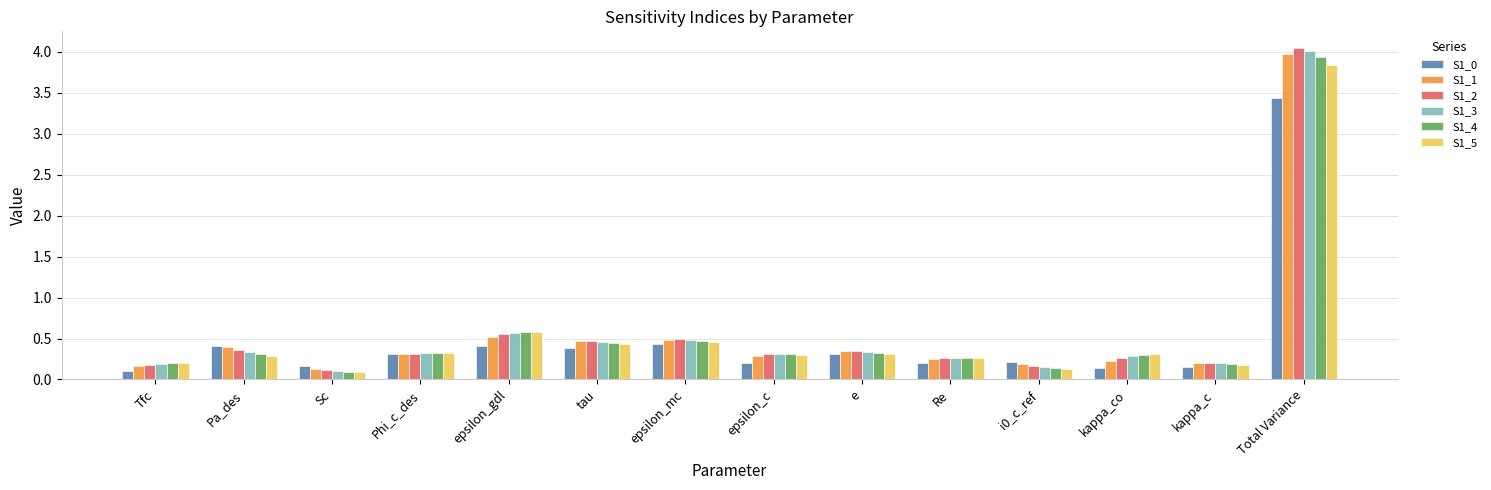

What is the sum of all S1_1 values?

7.9